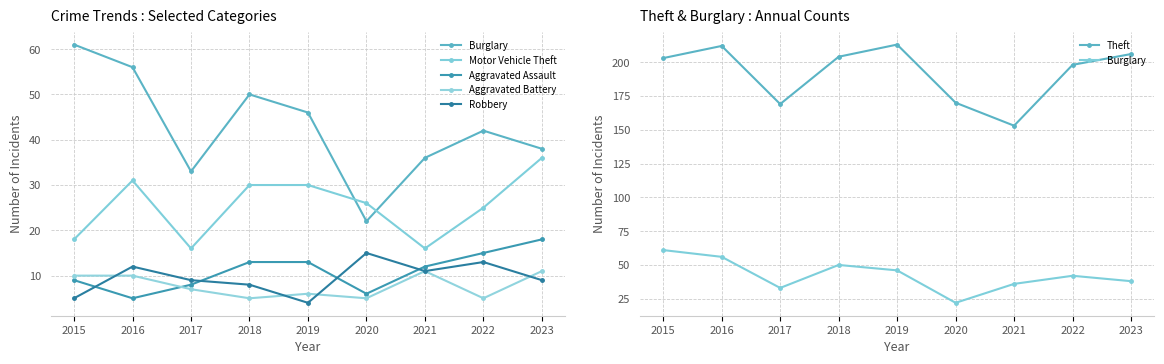

True or false: Burglary and Aggravated Assault intersect in this chart.

False